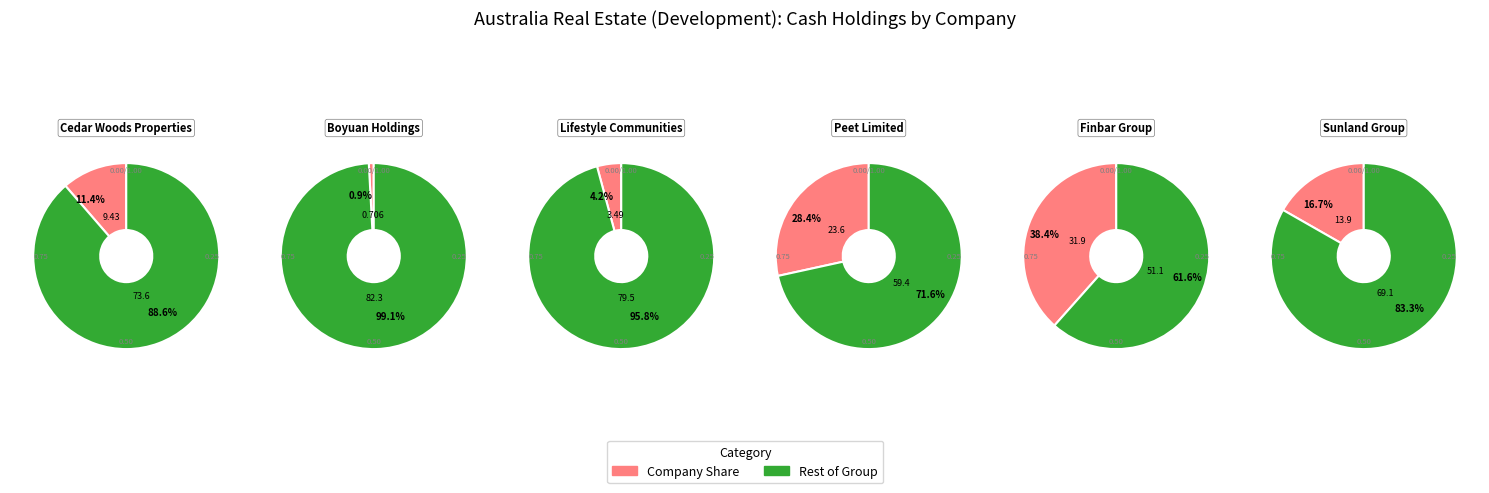

How much of the chart is everything except Finbar Group?

61.6%